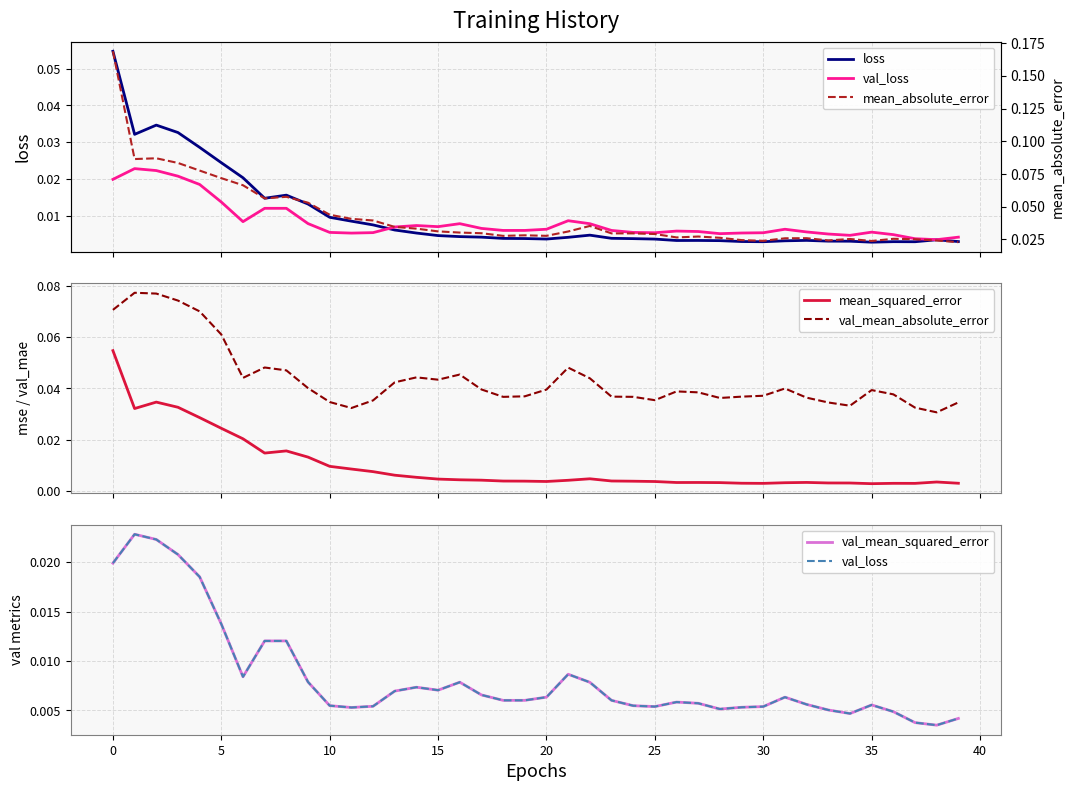

True or false: val_mean_absolute_error and mean_squared_error cross at least once.

False